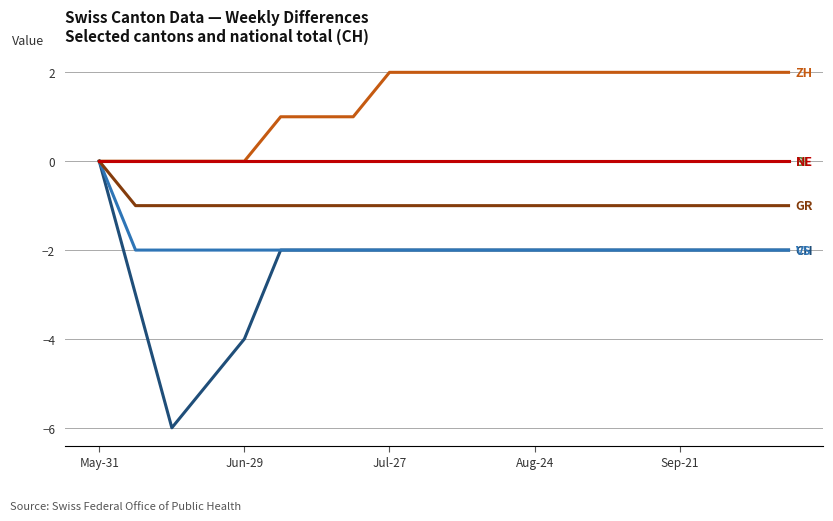

Does the chart have visible grid lines?

Yes